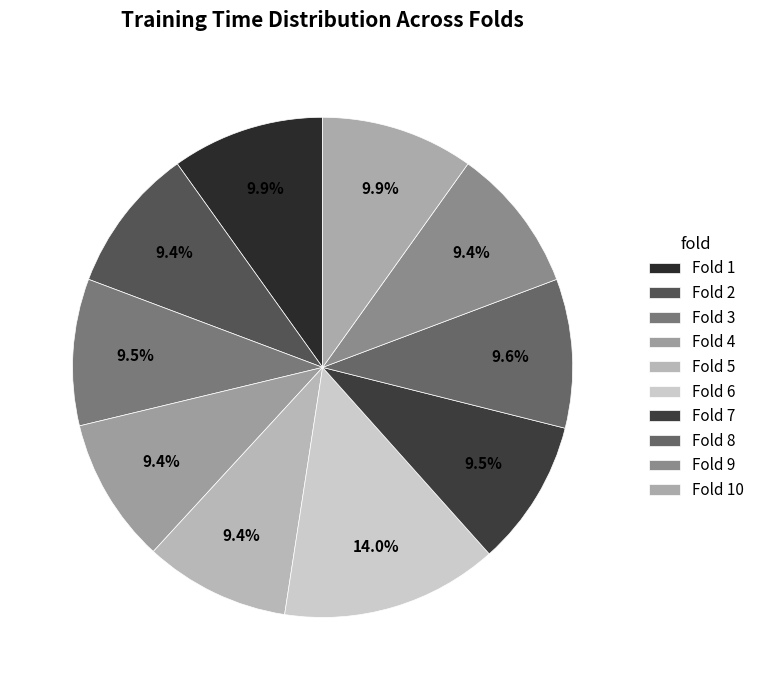

How many slices are in this pie chart?

10